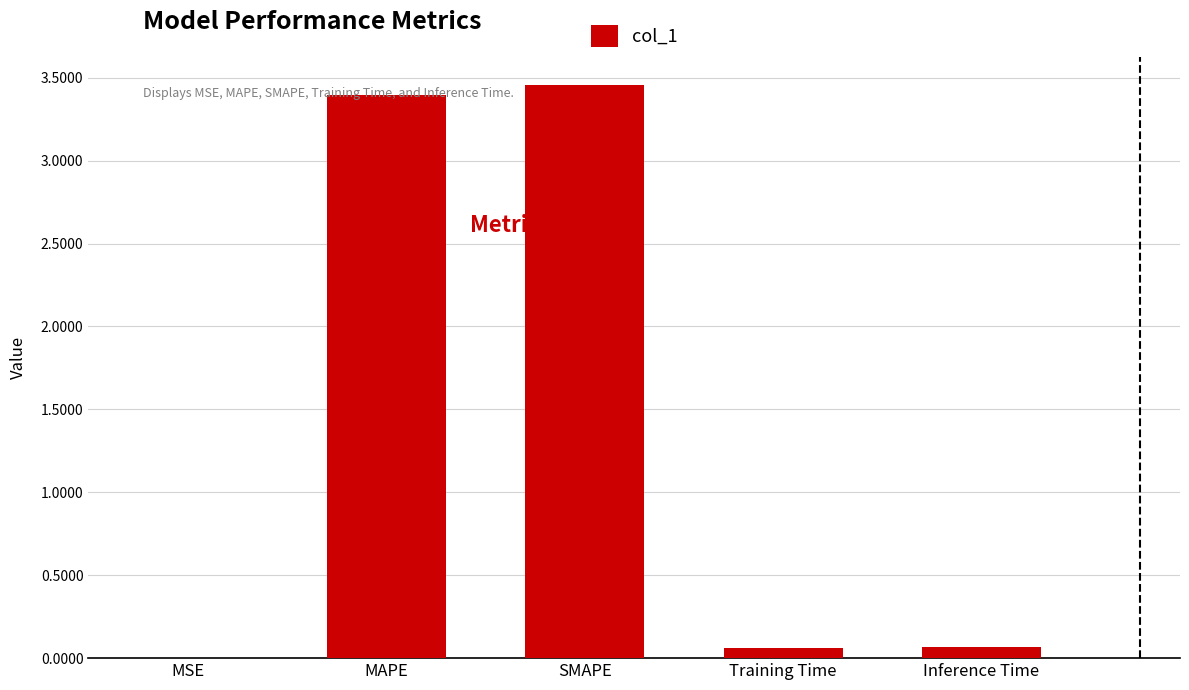

How many data points does each series have?

5